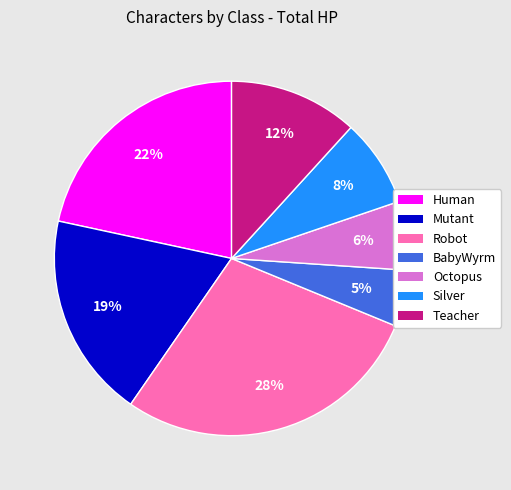

To the nearest percent, what is the average slice percentage?

14%